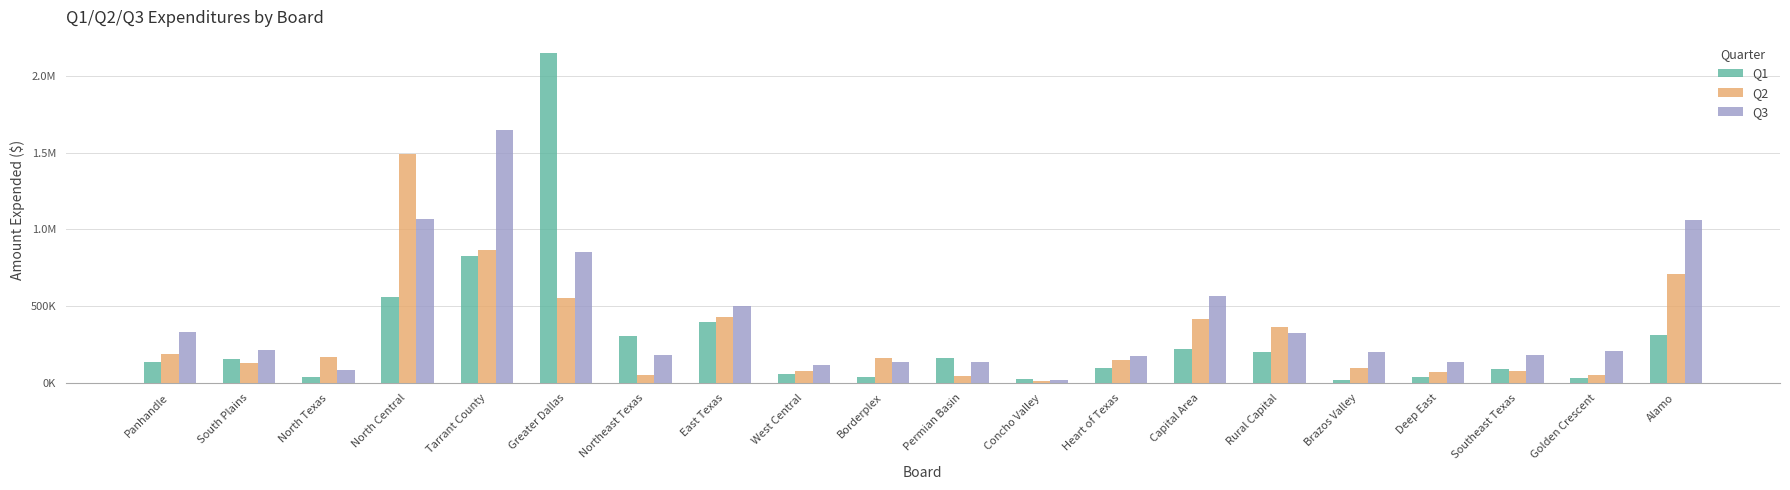

The Q2 series shows 132249.4 at Panhandle. True or false?

False